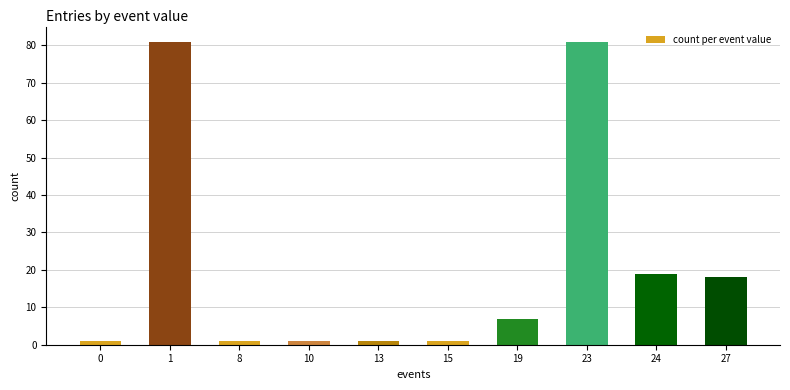

Reading left to right, transcribe all the data shown in this chart.

0=1	1=81	8=1	10=1	13=1	15=1	19=7	23=81	24=19	27=18